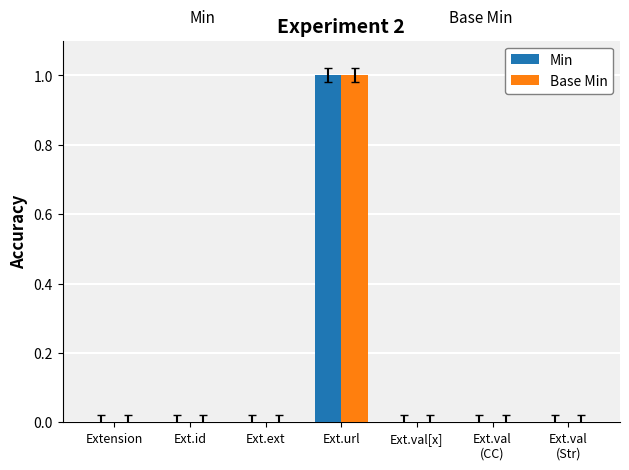

How many groups of bars are there?

7